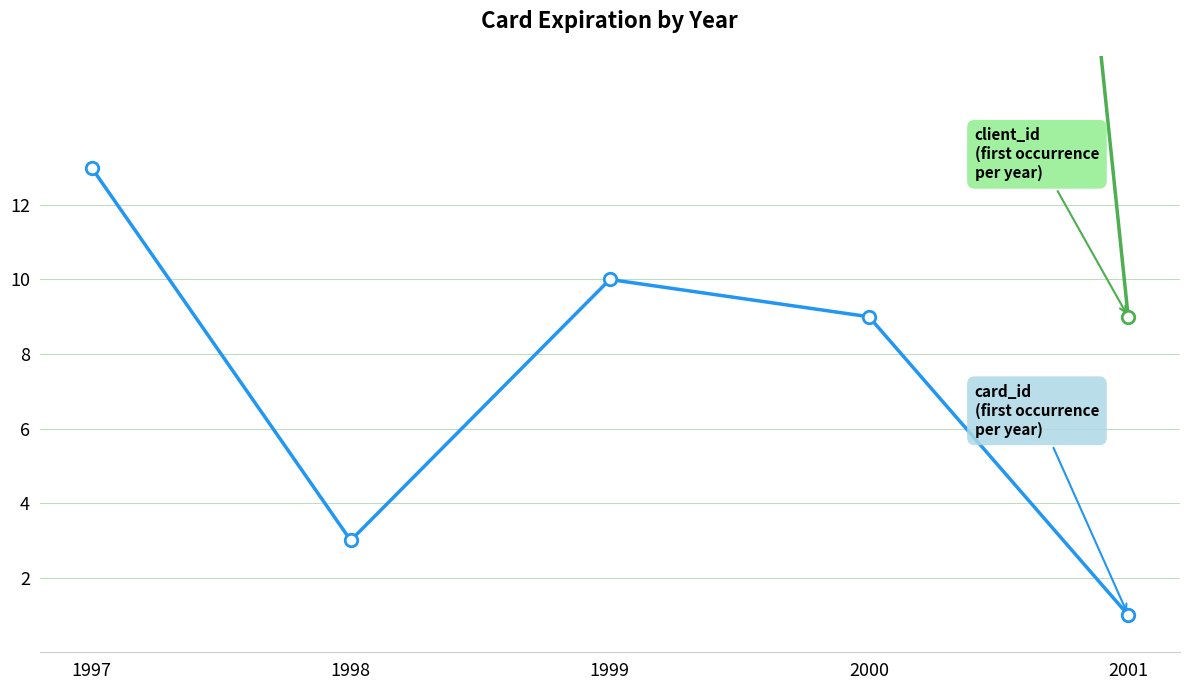

What is the sum of the card_id values at 1997 and 1998?

16